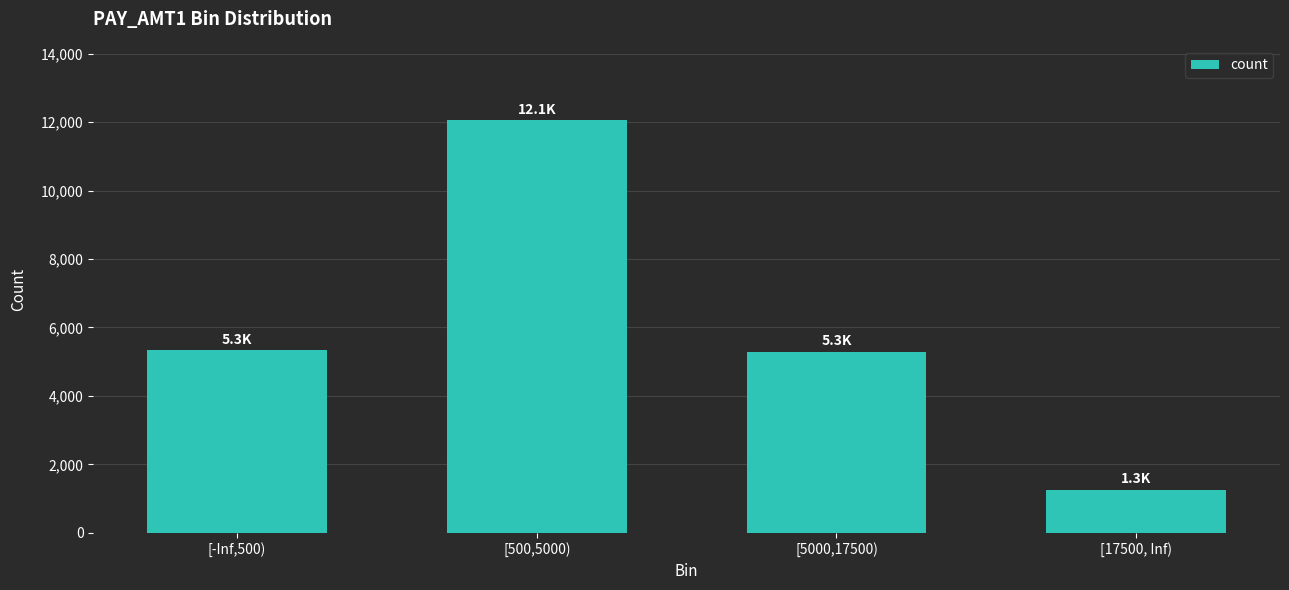

What is the minimum value shown in the chart?

1257